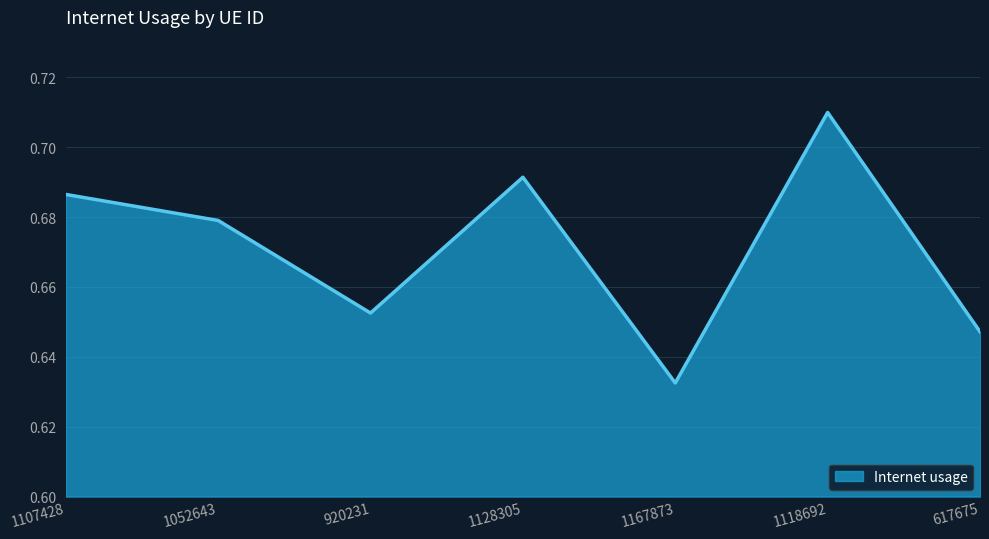

What position from the left is 1167873?

5